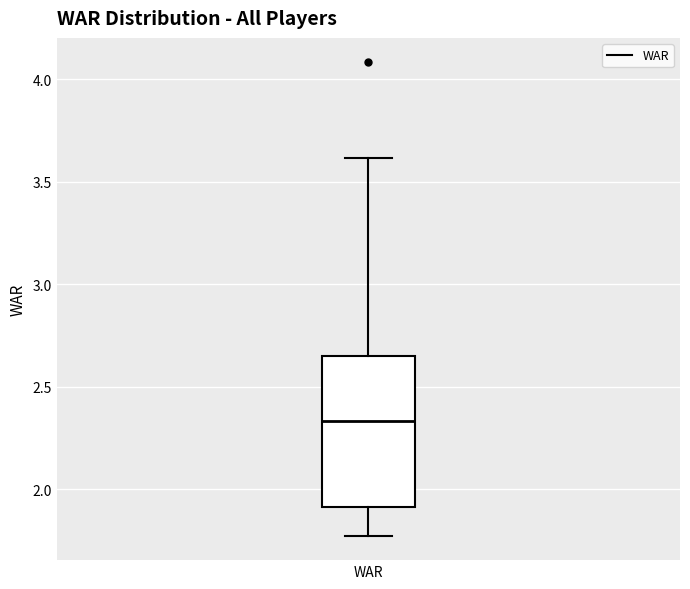

Where is the upper edge of the box for WAR on the y-axis? The values are not printed on the chart, so give them approximately, as read against the axis.

2.65